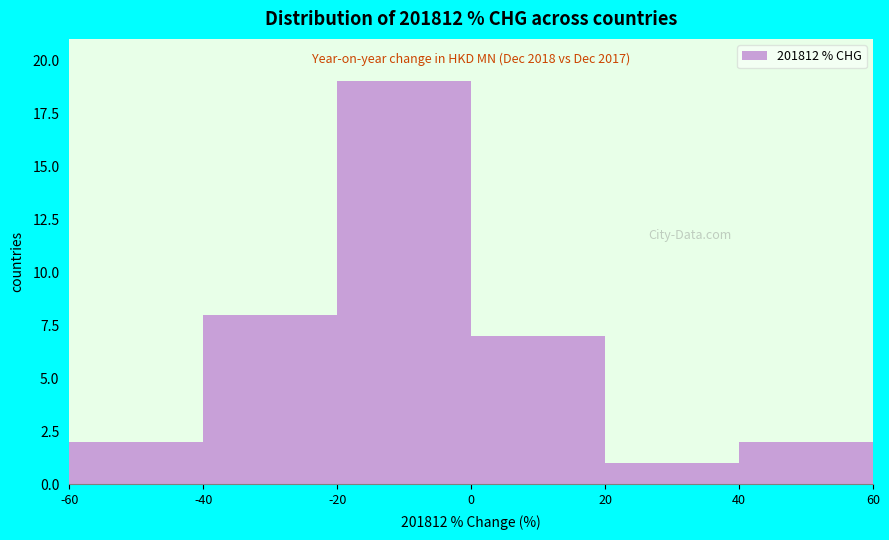

Over which range of the x-axis is the bar tallest?

-20 to 0